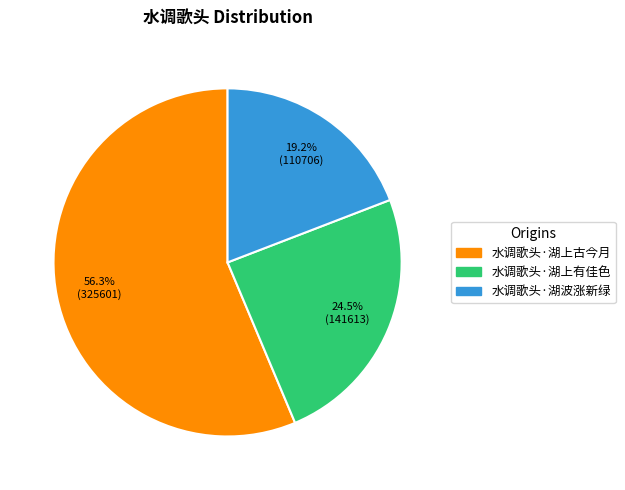

Which slice is the smallest?

水调歌头·湖波涨新绿